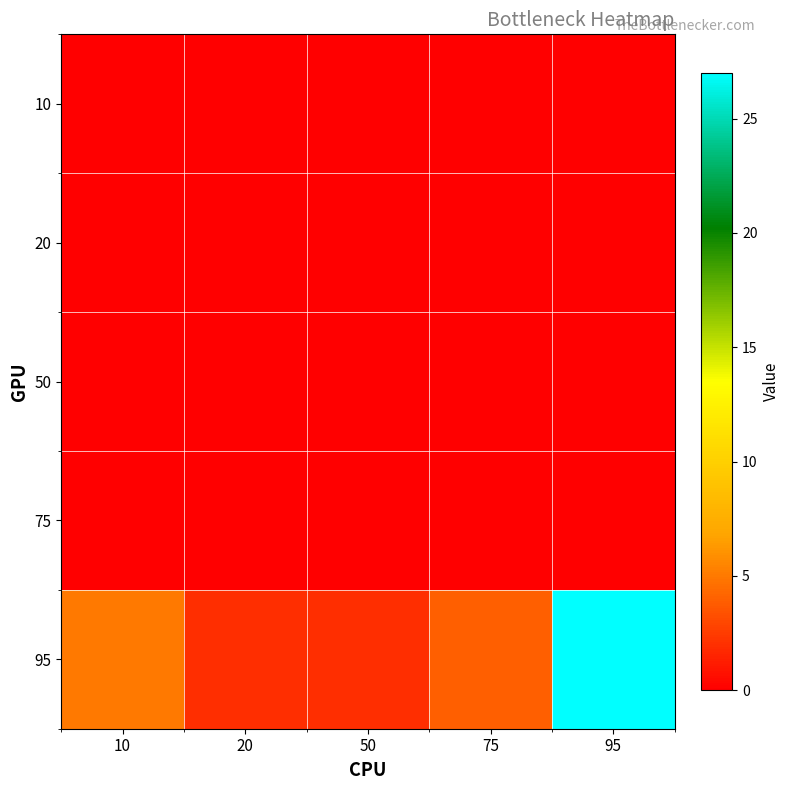

Reading left to right, transcribe all the data shown in this chart.

10: 10=0	20=0	50=0	75=0	95=0
20: 10=0	20=0	50=0	75=0	95=0
50: 10=0	20=0	50=0	75=0	95=0
75: 10=0	20=0	50=0	75=0	95=0
95: 10=5	20=2	50=2	75=4	95=27